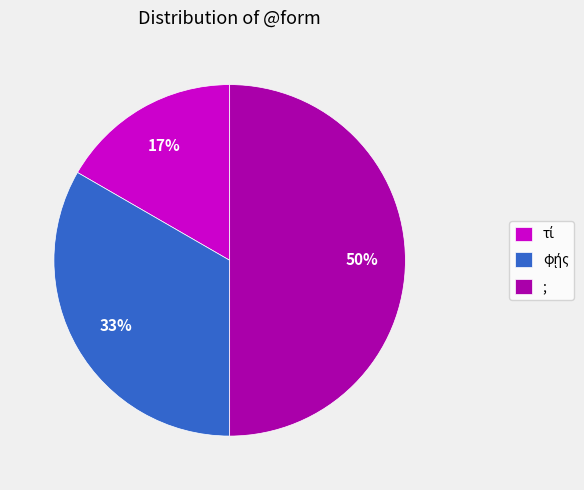

To the nearest percent, what portion does ; represent?

50%